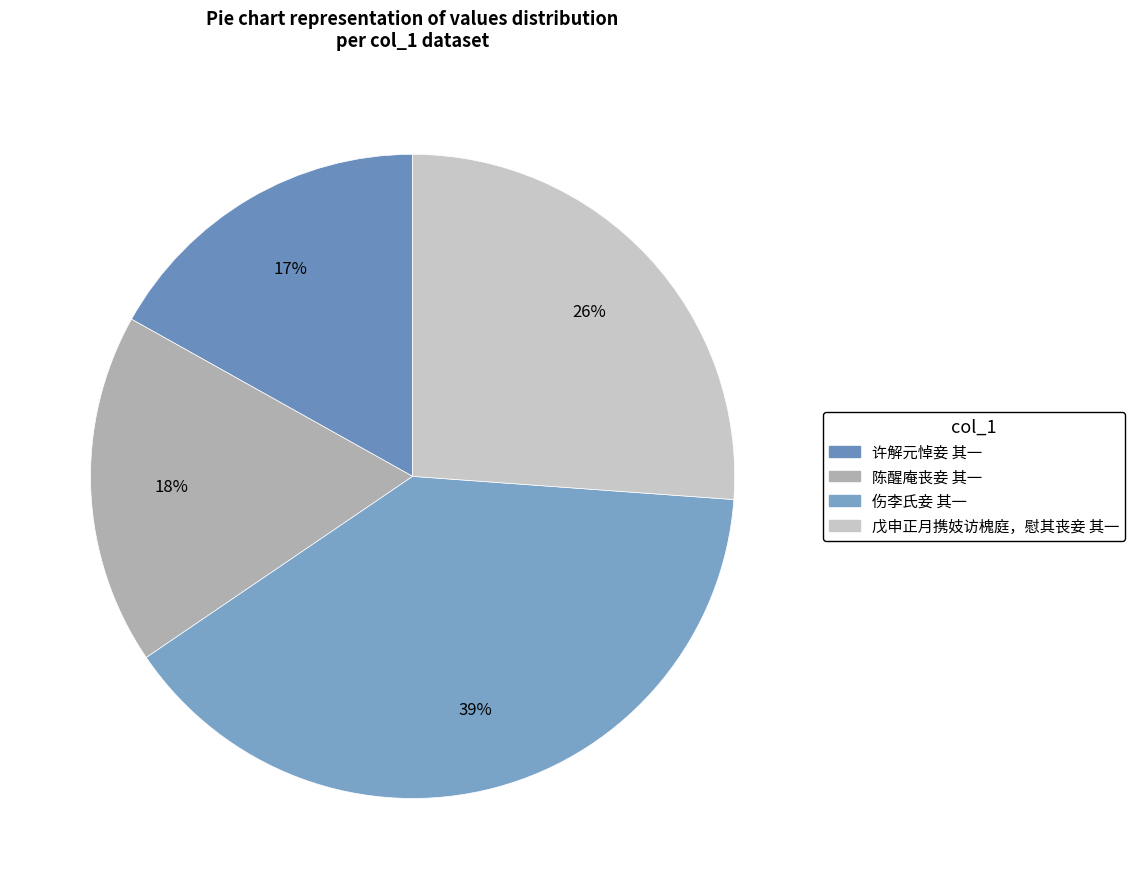

How much of the chart is everything except 许解元悼妾 其一?

83.1%